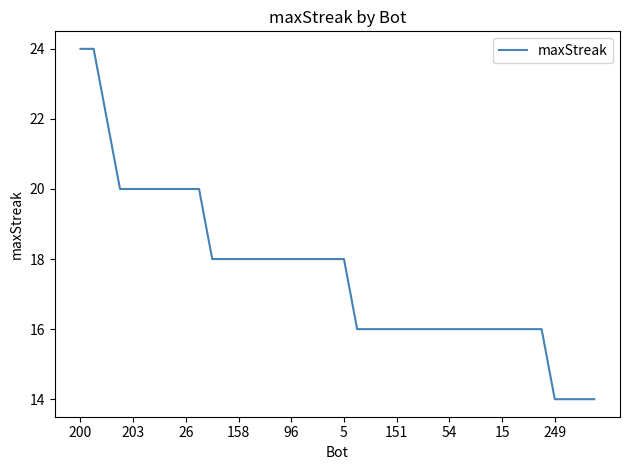

What is the minimum value shown in the chart?

14